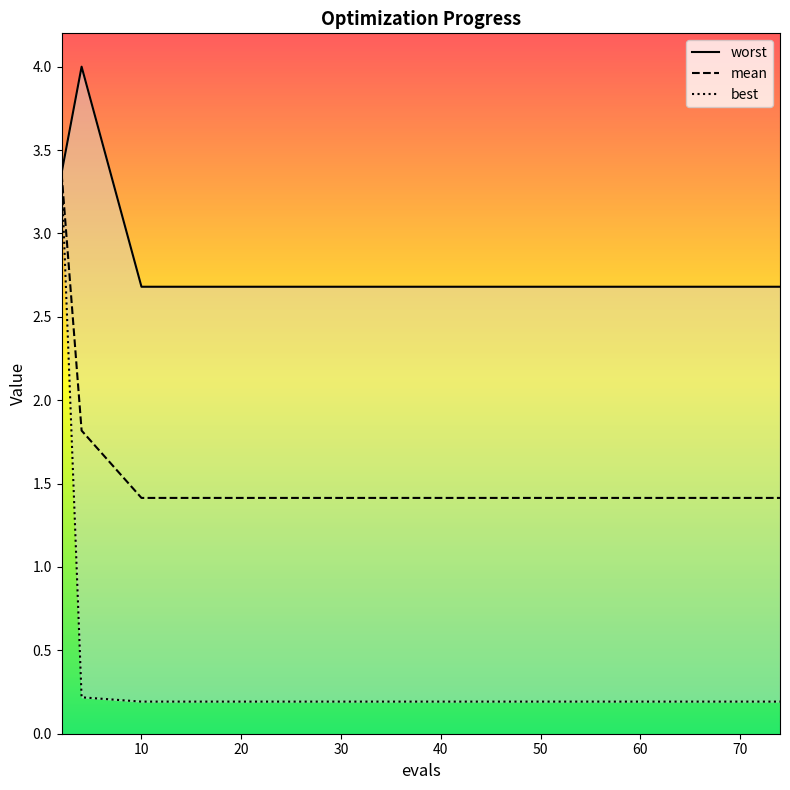

Does the chart display data point markers on the line(s)?

No